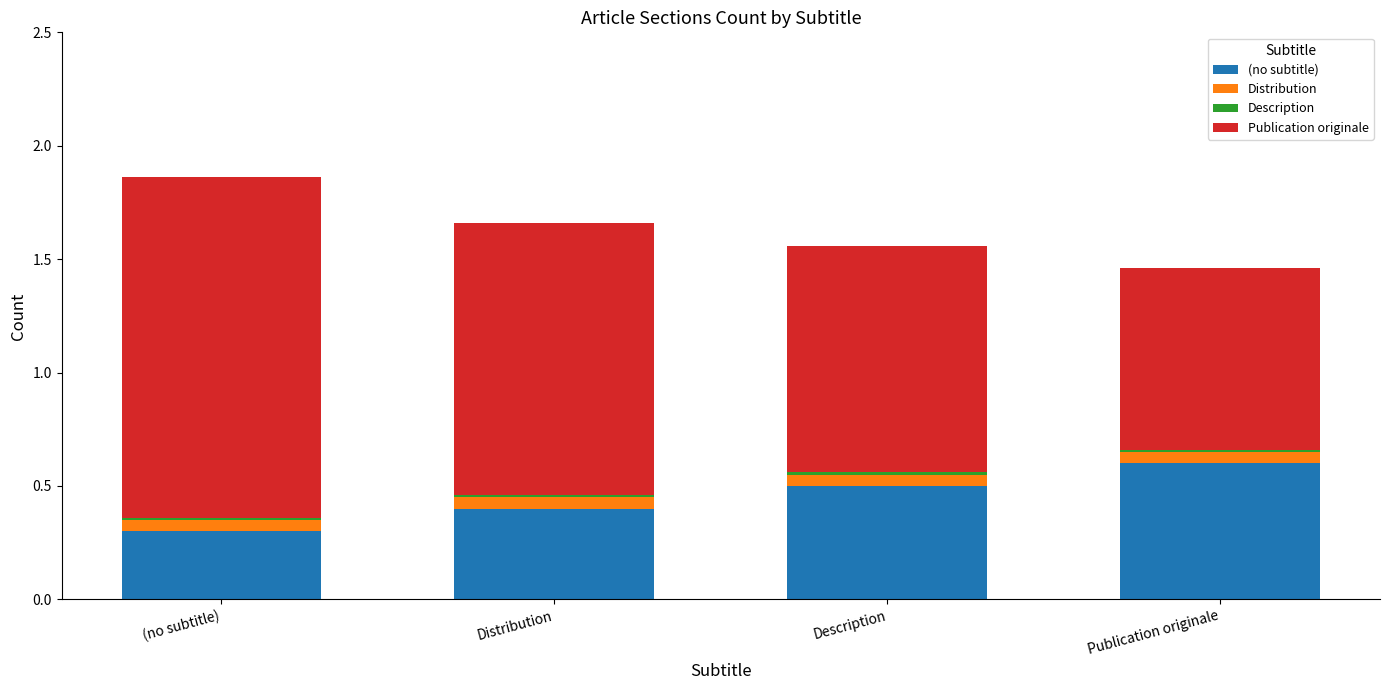

At which label does (no subtitle) reach its minimum?

(no subtitle)